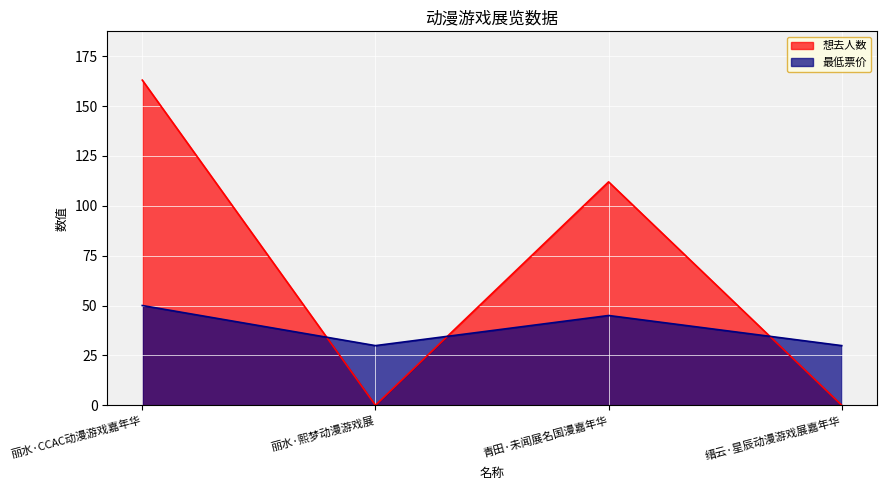

The value of 想去人数 at 丽水·熙梦动漫游戏展 is 0.0. True or false?

True